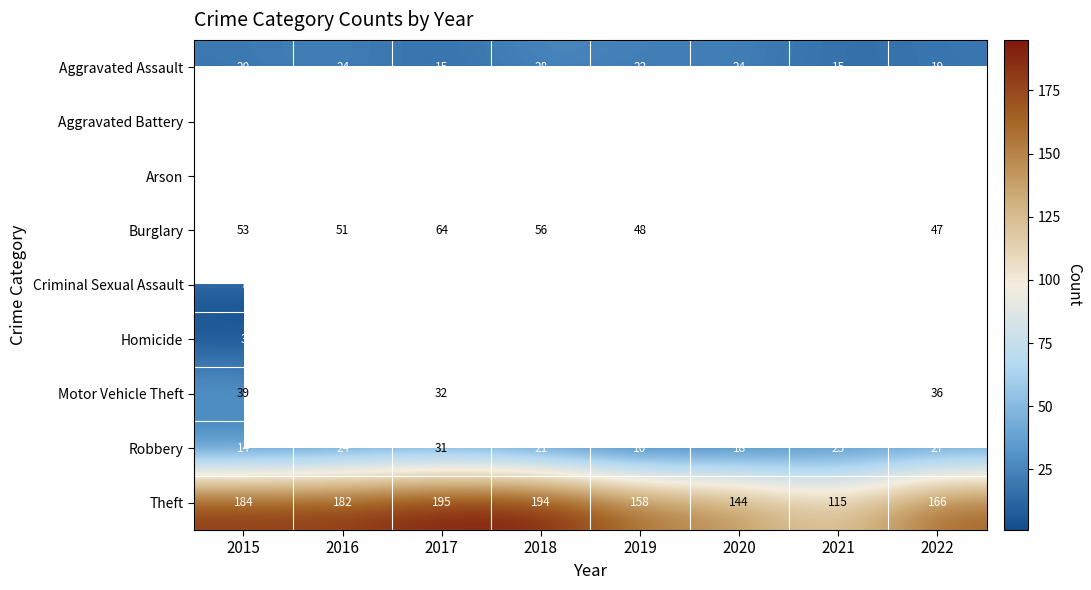

True or false: Criminal Sexual Assault has a value of 3 at 2016.

False